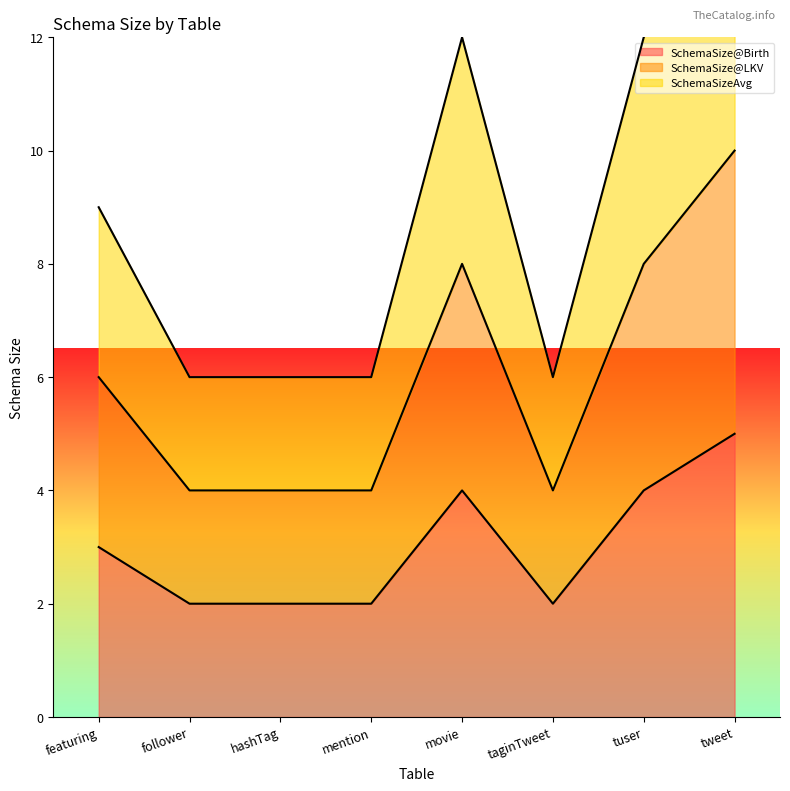

Is it true that SchemaSize@LKV equals 8 at tuser?

True